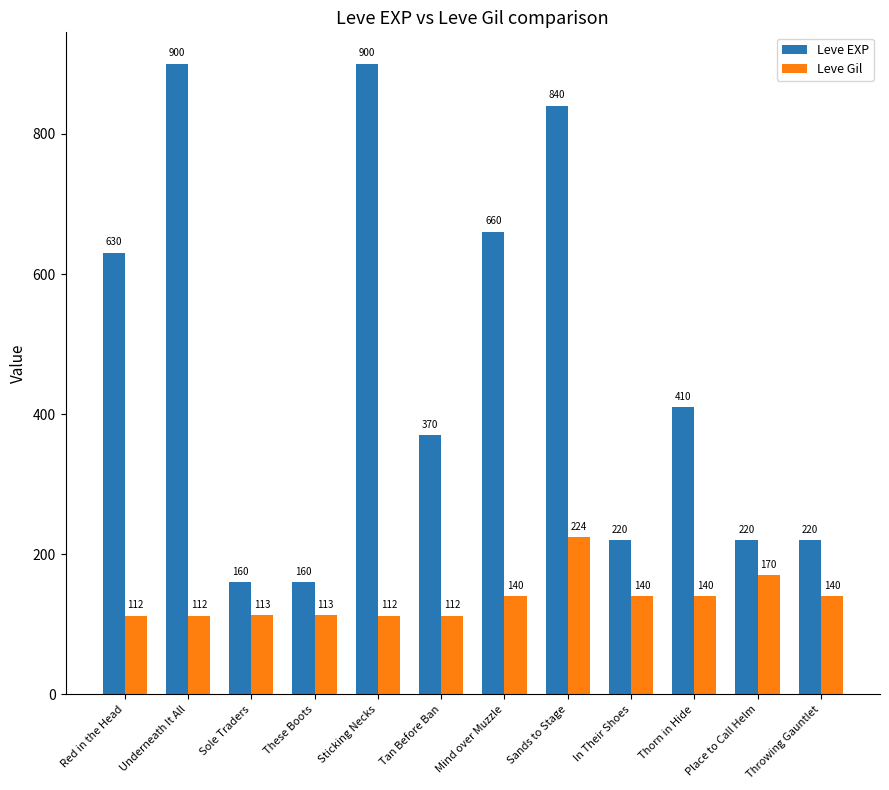

At which label is Leve Gil closest to 168?

Place to Call Helm